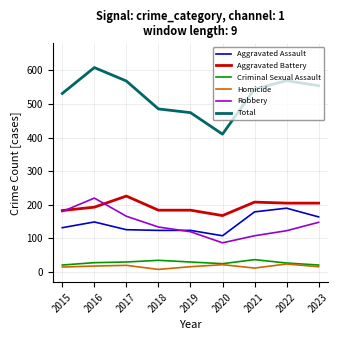

Rank the series by their maximum value, from lowest to highest.

Homicide, Criminal Sexual Assault, Aggravated Assault, Robbery, Aggravated Battery, Total